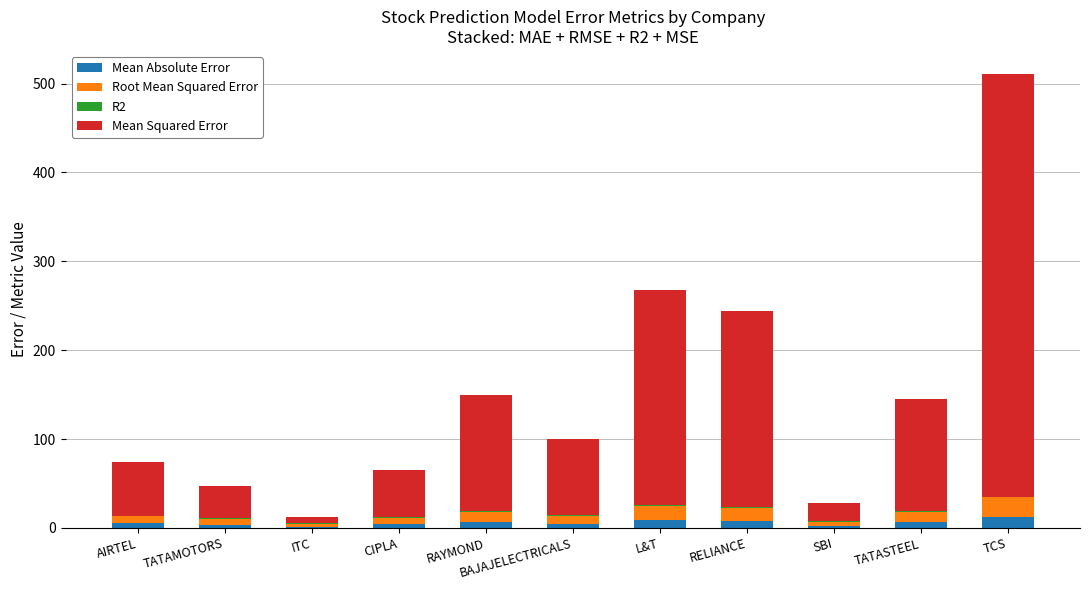

Are the bars horizontal?

No